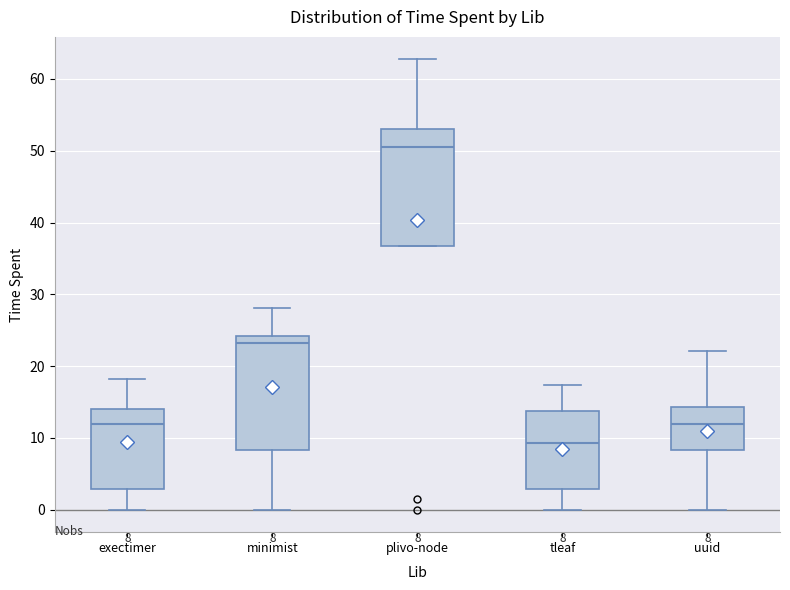

Which box's median line is the highest?

plivo-node